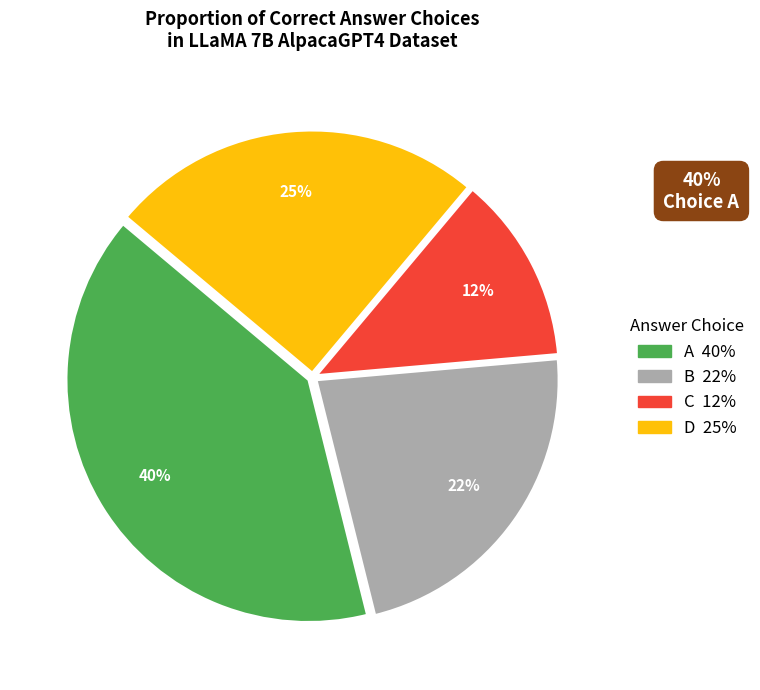

Is it true that D is 25% of the pie?

True